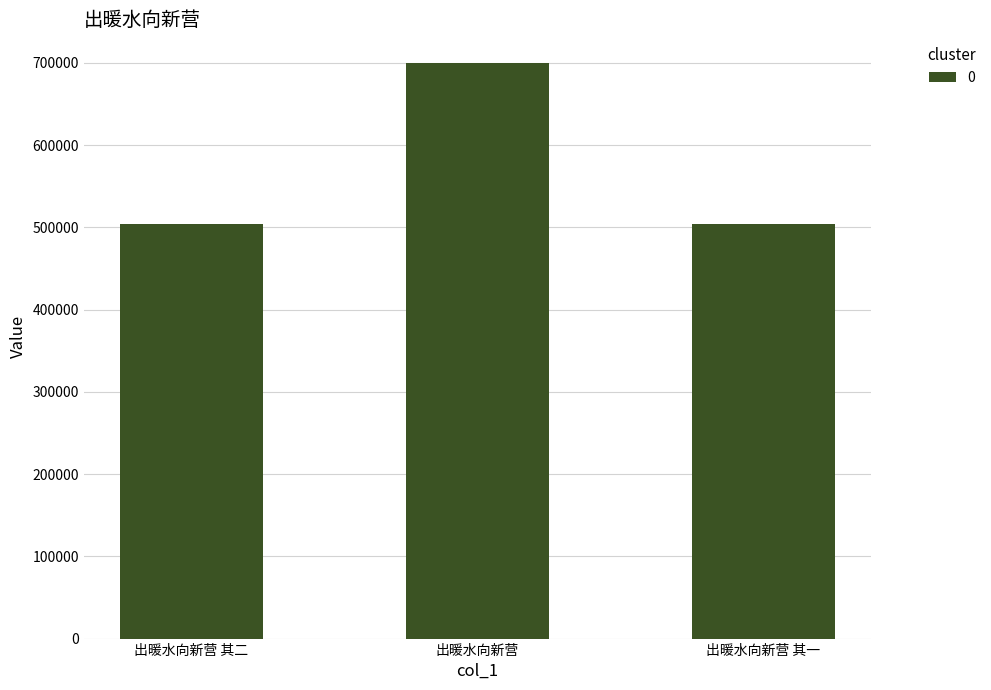

What is the label of the 3rd bar from the left?

出暖水向新营 其一